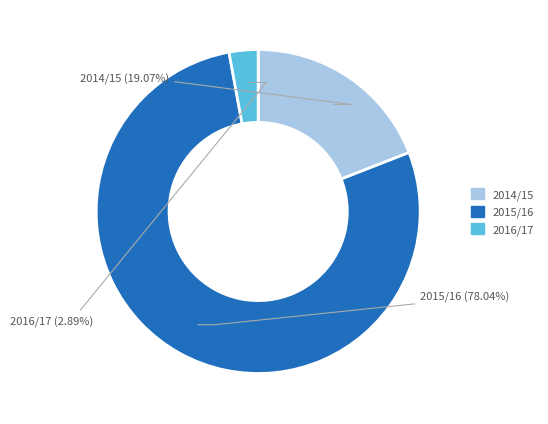

The 2016/17 slice represents 11% of the pie. True or false?

False